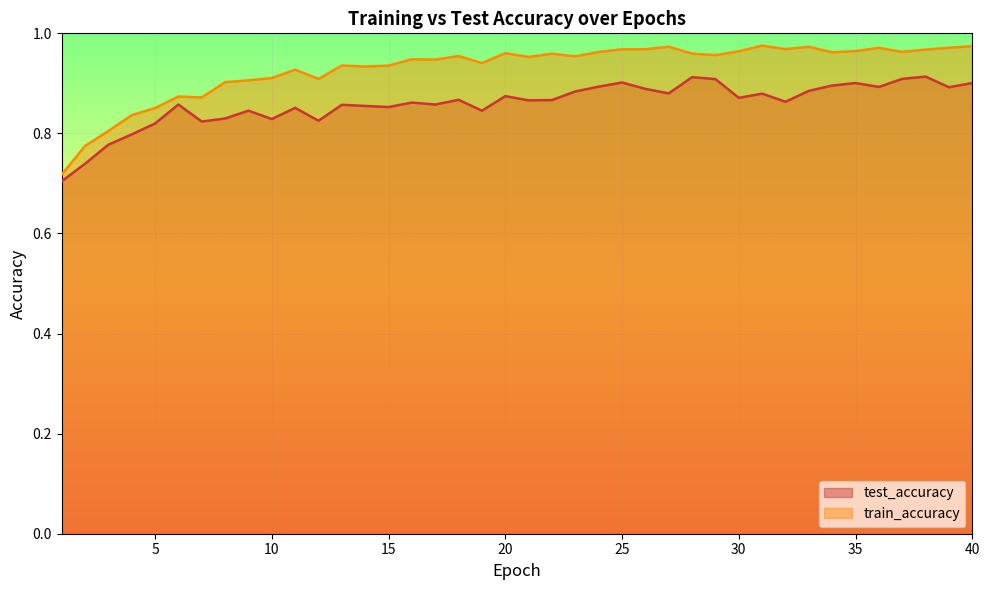

List the series in order of their peak value, highest first.

train_accuracy, test_accuracy